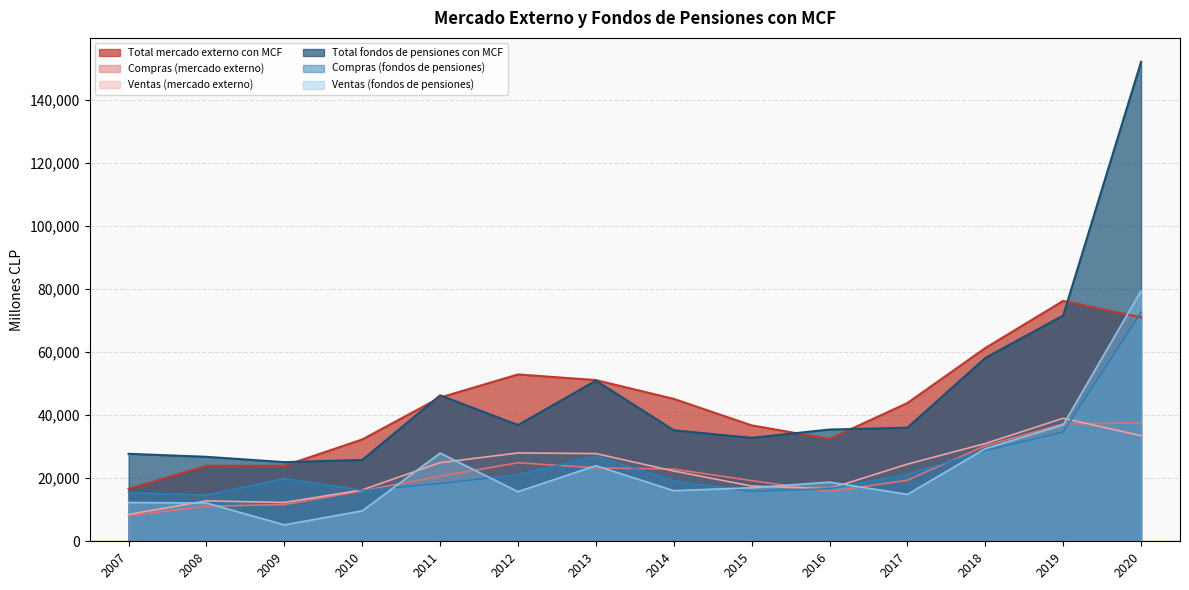

At which label is Ventas (mercado externo) closest to 23782?

2017